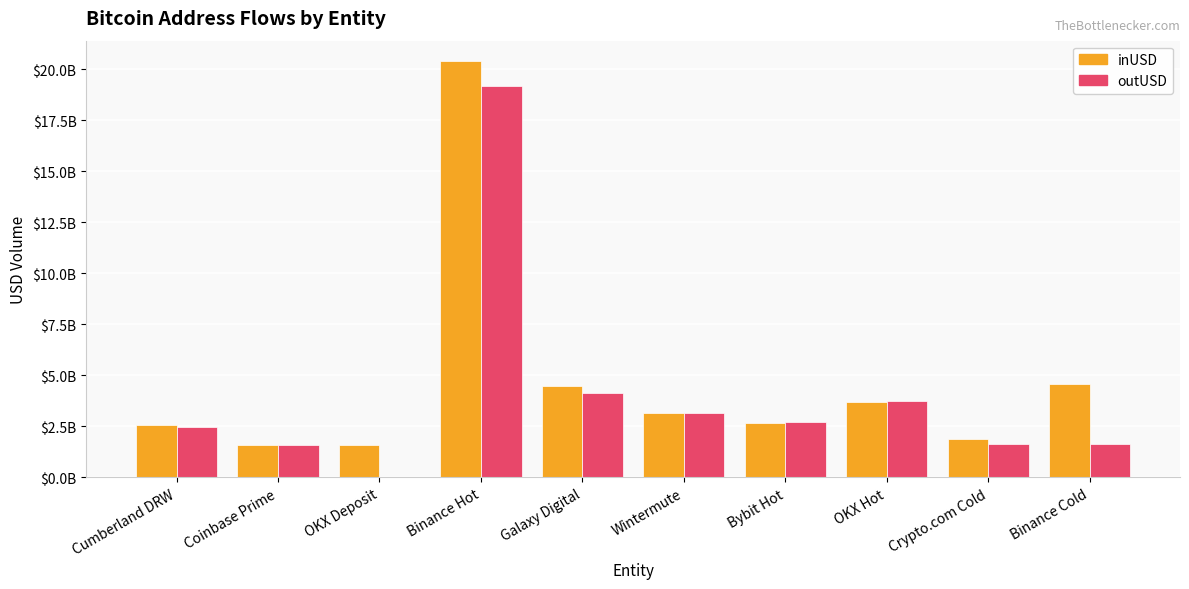

What is the difference between the maximum and minimum values in the inUSD series?

18812695521.2